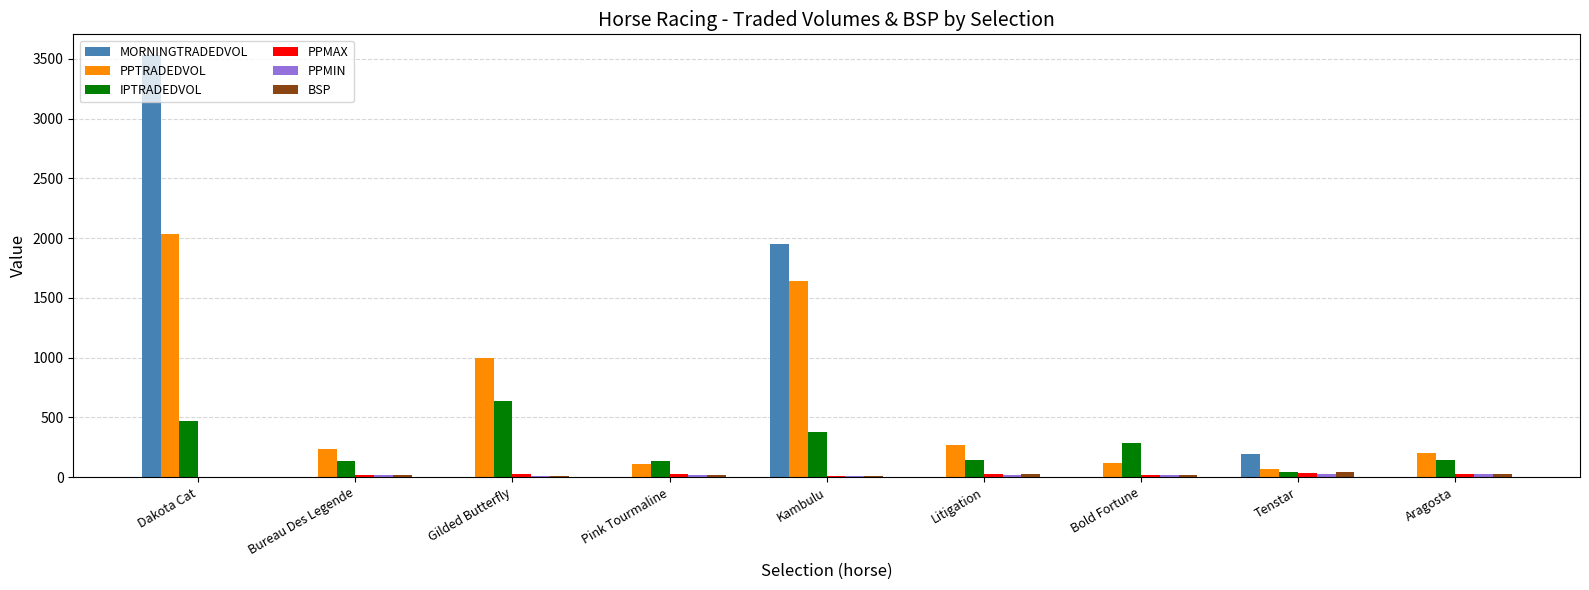

Which series changed the most between Pink Tourmaline and Kambulu?

MORNINGTRADEDVOL